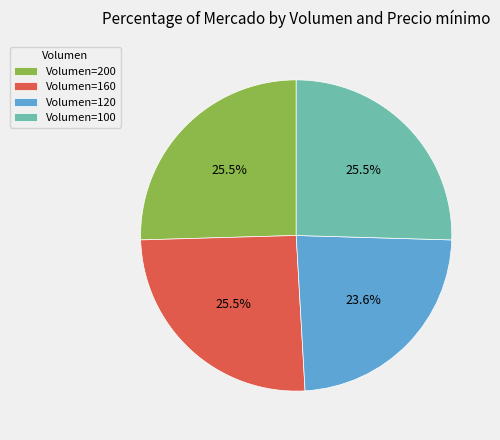

Which category has the smallest portion of the pie?

Volumen=120